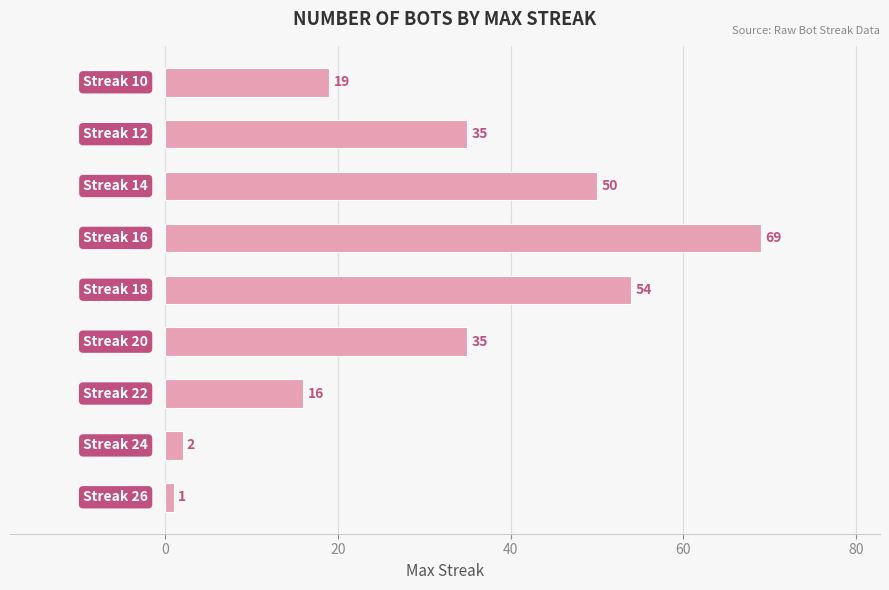

What is the maximum value shown in the chart?

69